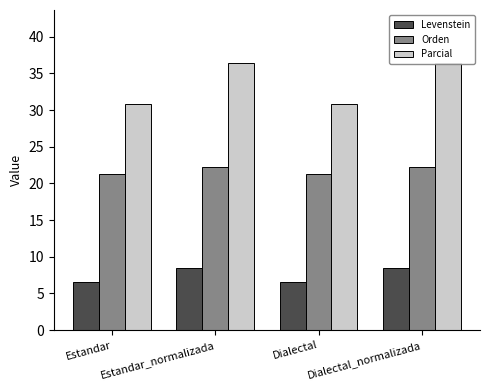

The Orden series shows 22.2 at Dialectal_normalizada. True or false?

True